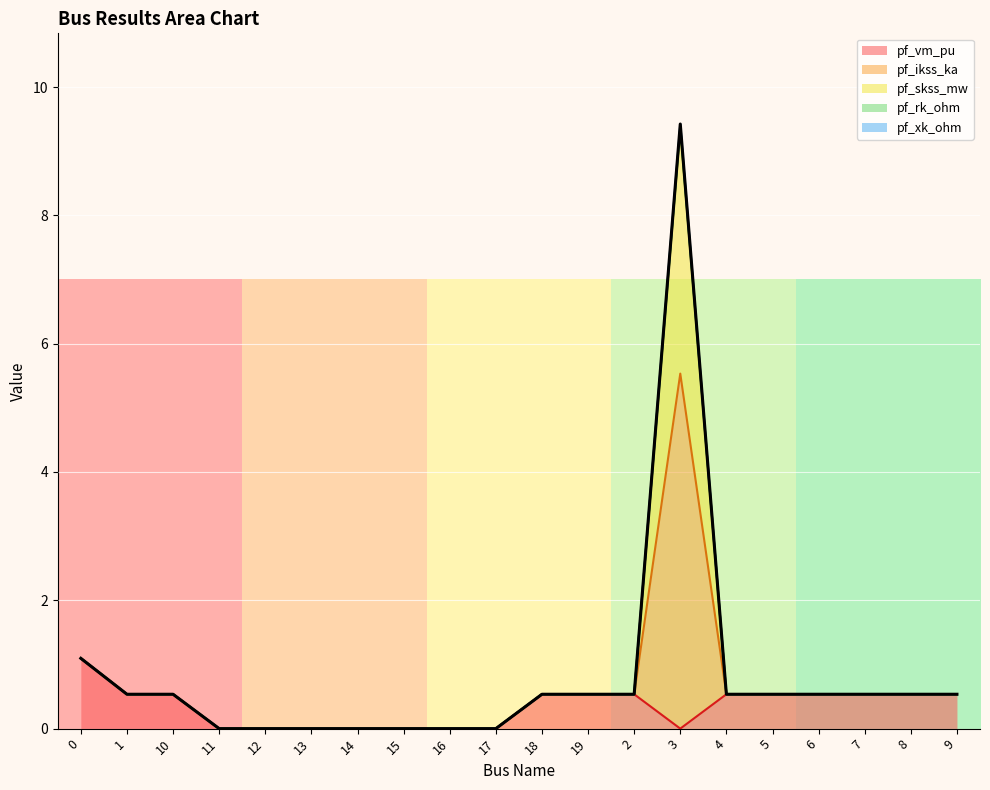

Is it true that pf_vm_pu equals 0.8 at 5?

False